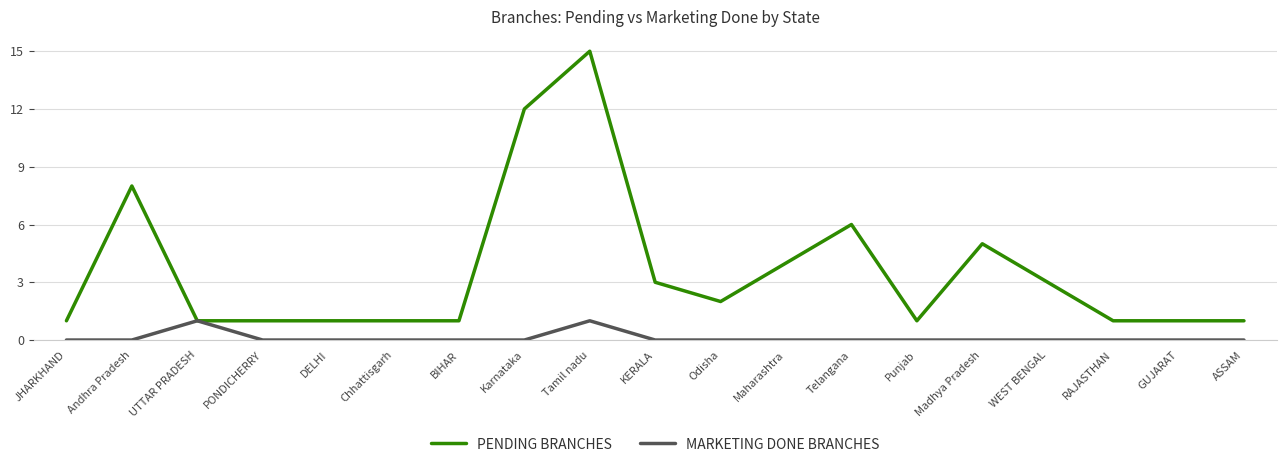

Which series has the largest range (max minus min)?

PENDING BRANCHES